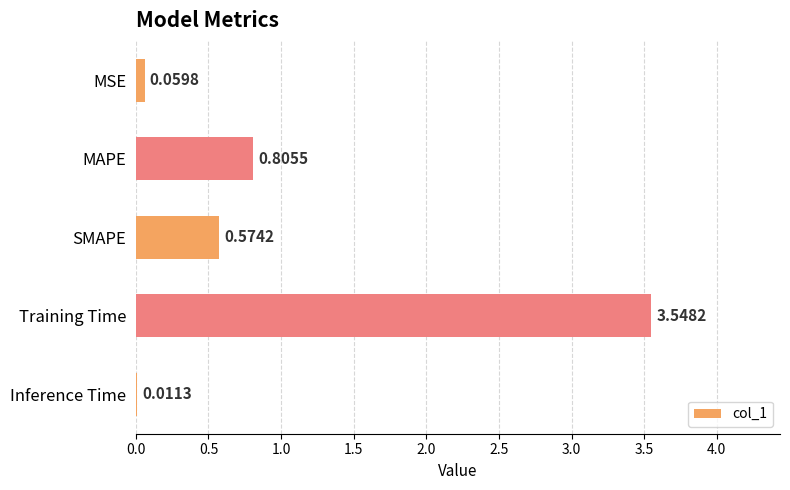

What is the sum of all values?

5.0